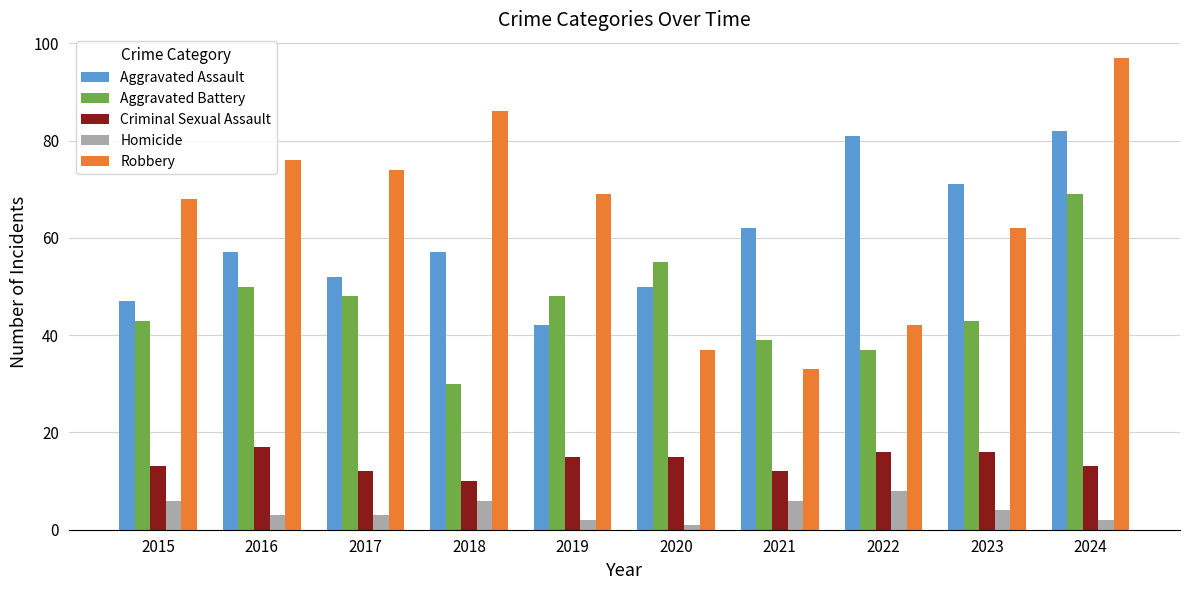

At 2020, list the series in order from smallest to largest.

Homicide, Criminal Sexual Assault, Robbery, Aggravated Assault, Aggravated Battery